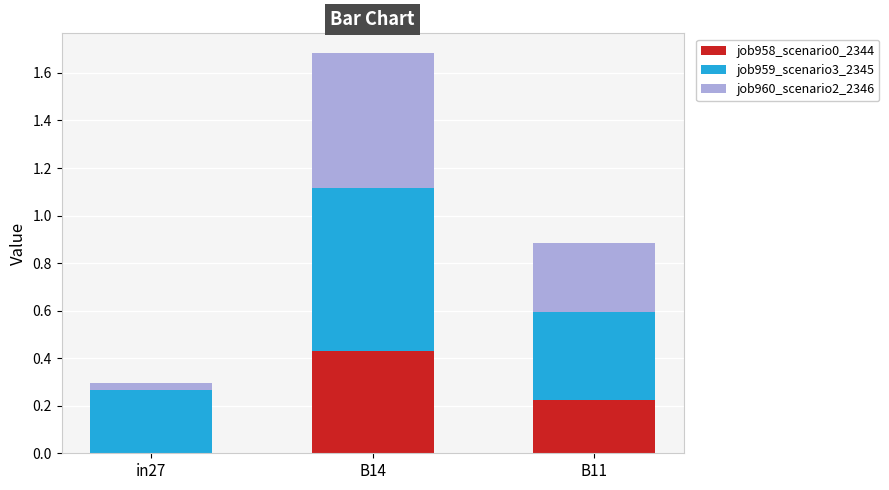

Which category has the highest value in the job958_scenario0_2344 series?

B14